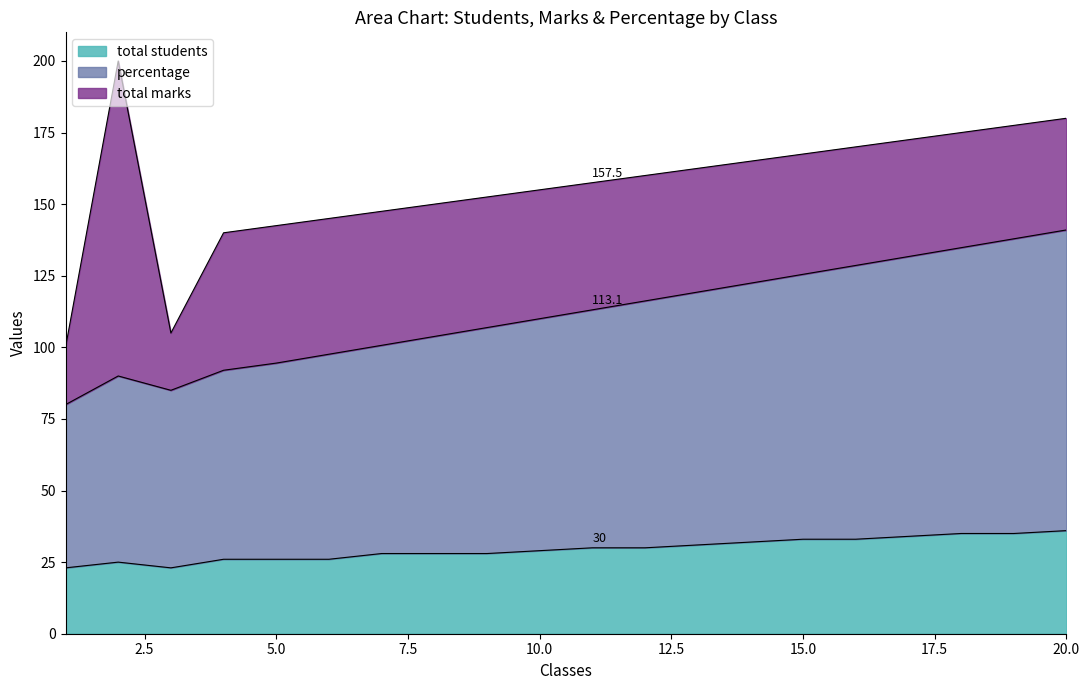

The total marks series shows 39.9 at 16. True or false?

False